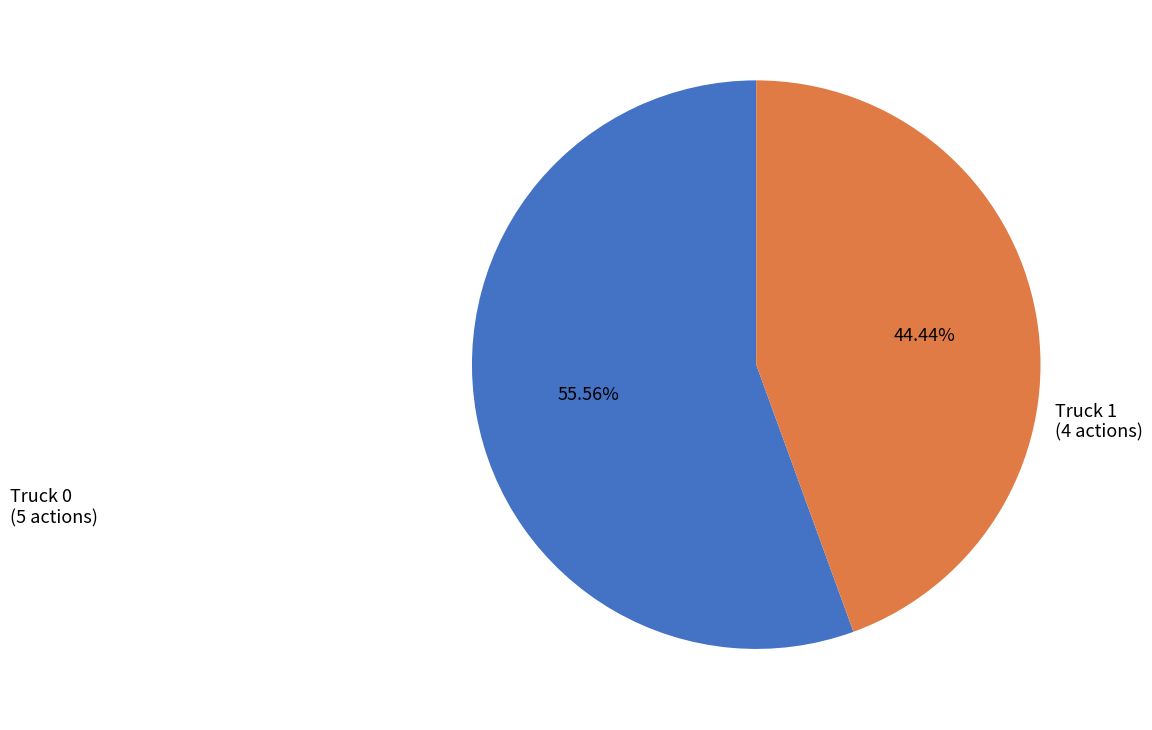

Is Truck 0 the majority of the pie?

Yes